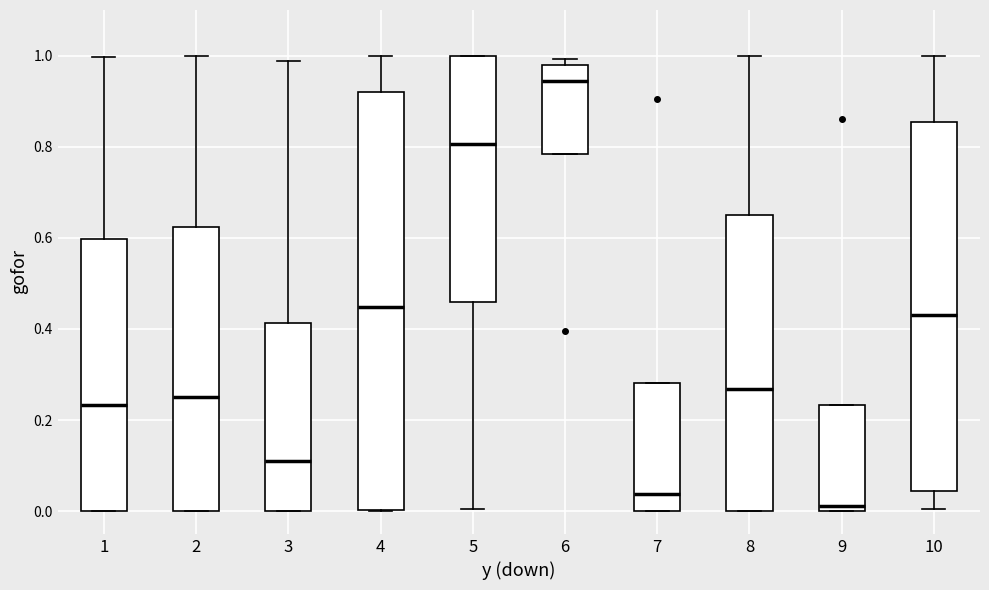

Where is the lower edge of the box at x = 7 on the y-axis? The values are not printed on the chart, so give them approximately, as read against the axis.

0.00